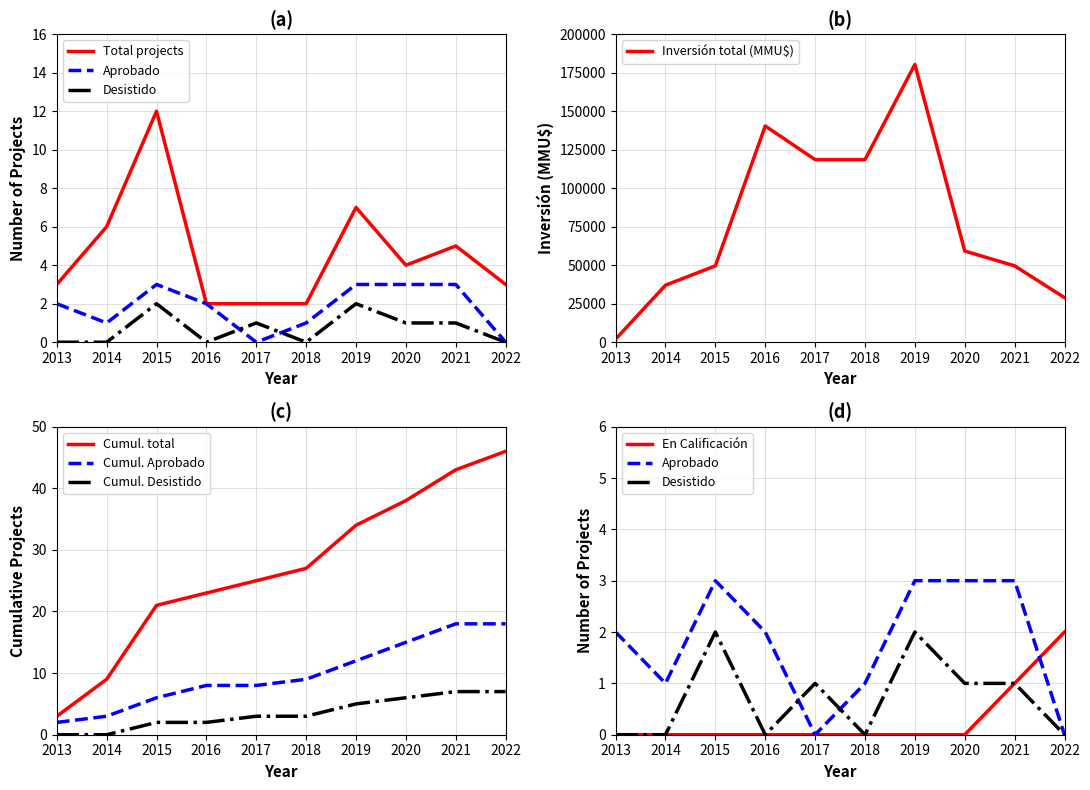

The value at 2015 is 17. True or false?

False